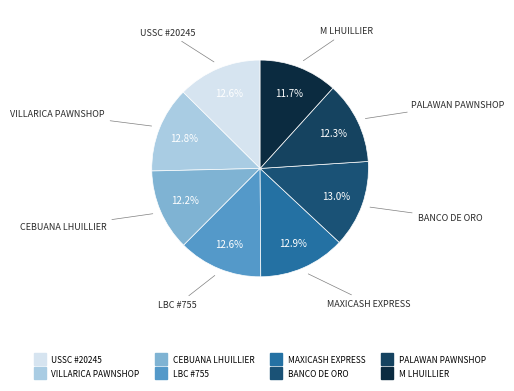

Is BANCO DE ORO the majority of the pie?

No